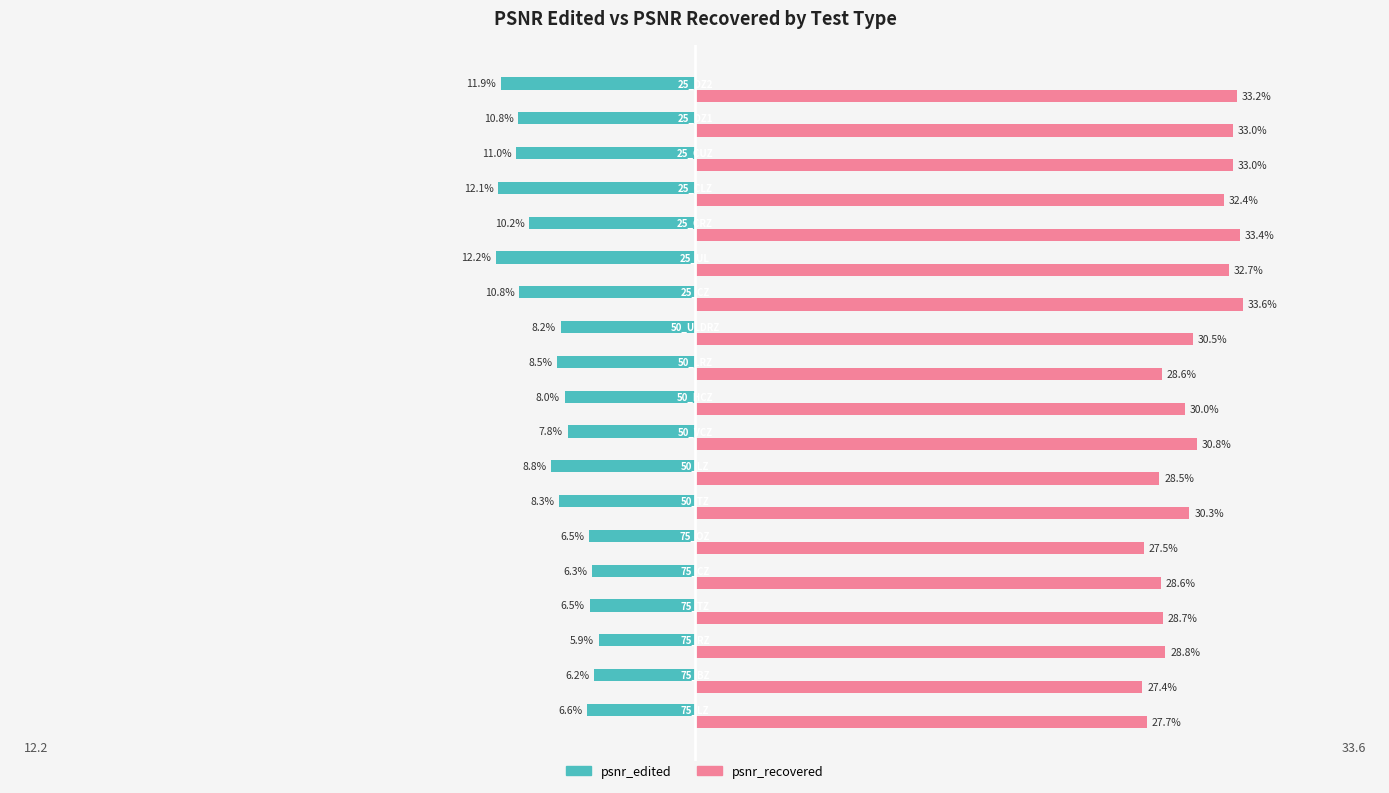

Which series has the widest spread of values?

psnr_edited